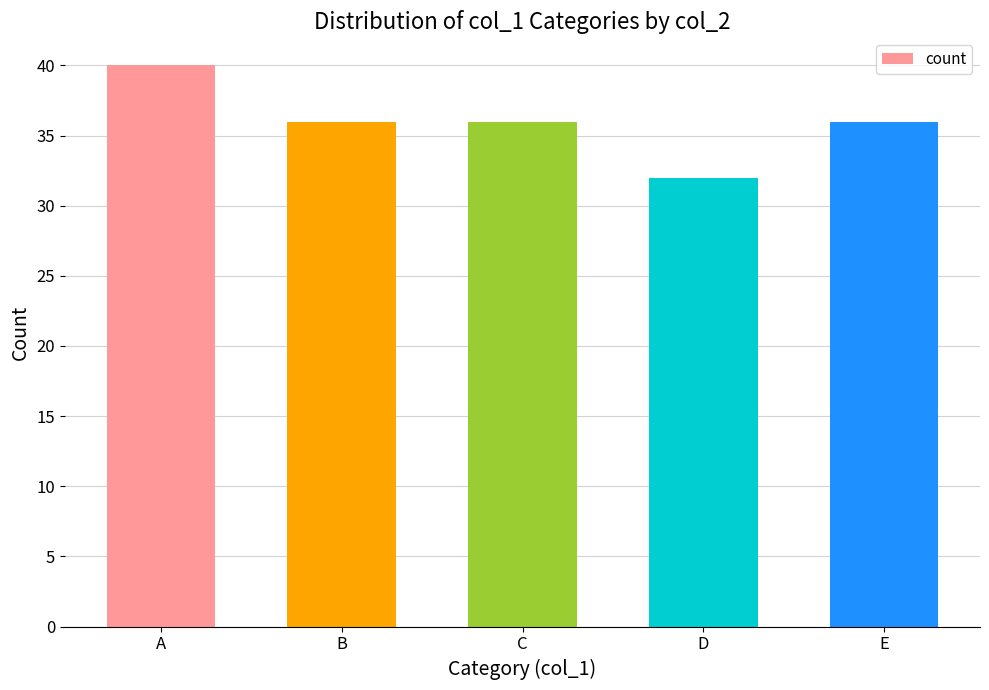

How many data points does each series have?

5